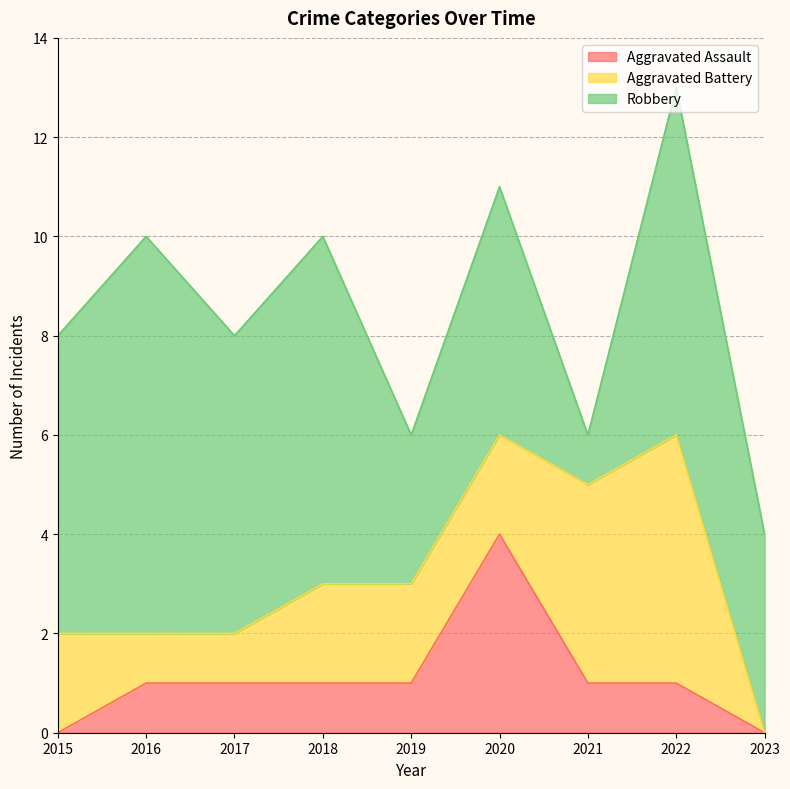

At which category does Robbery reach its first local peak?

2016